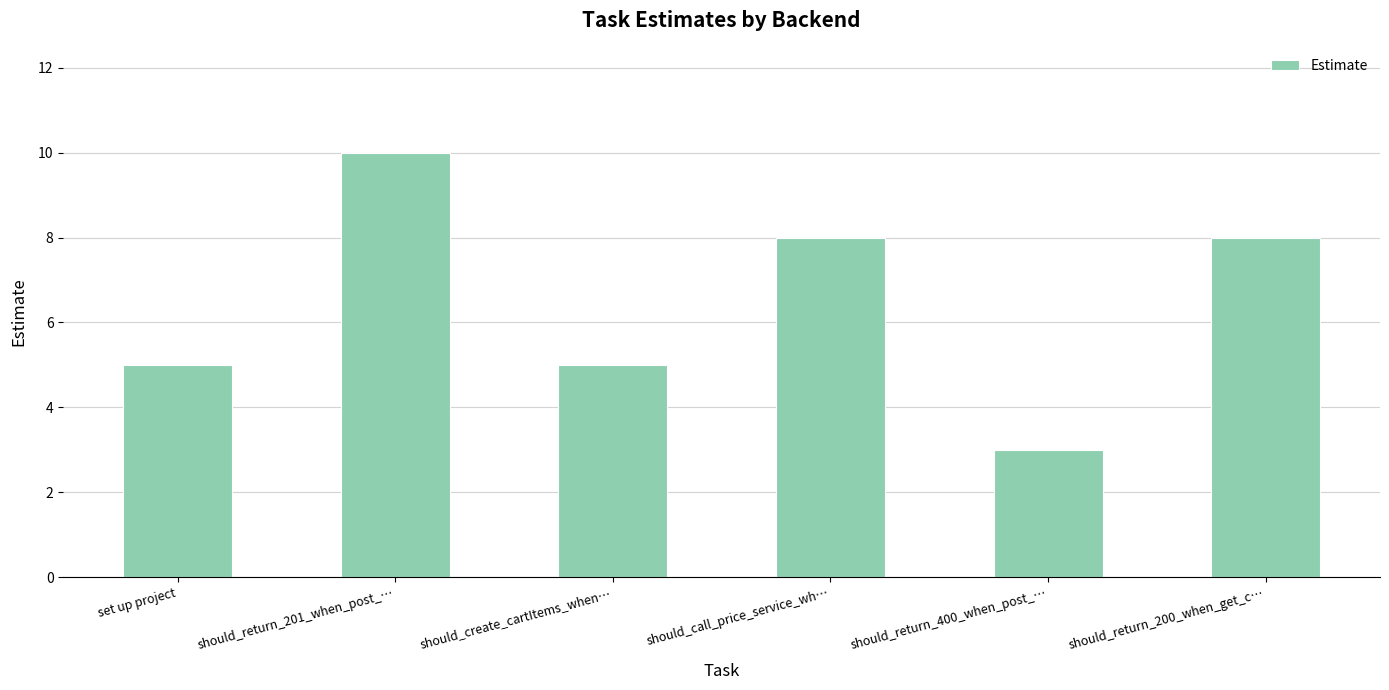

What is the change in value from should_return_201_when_post_… to should_return_400_when_post_…?

-7